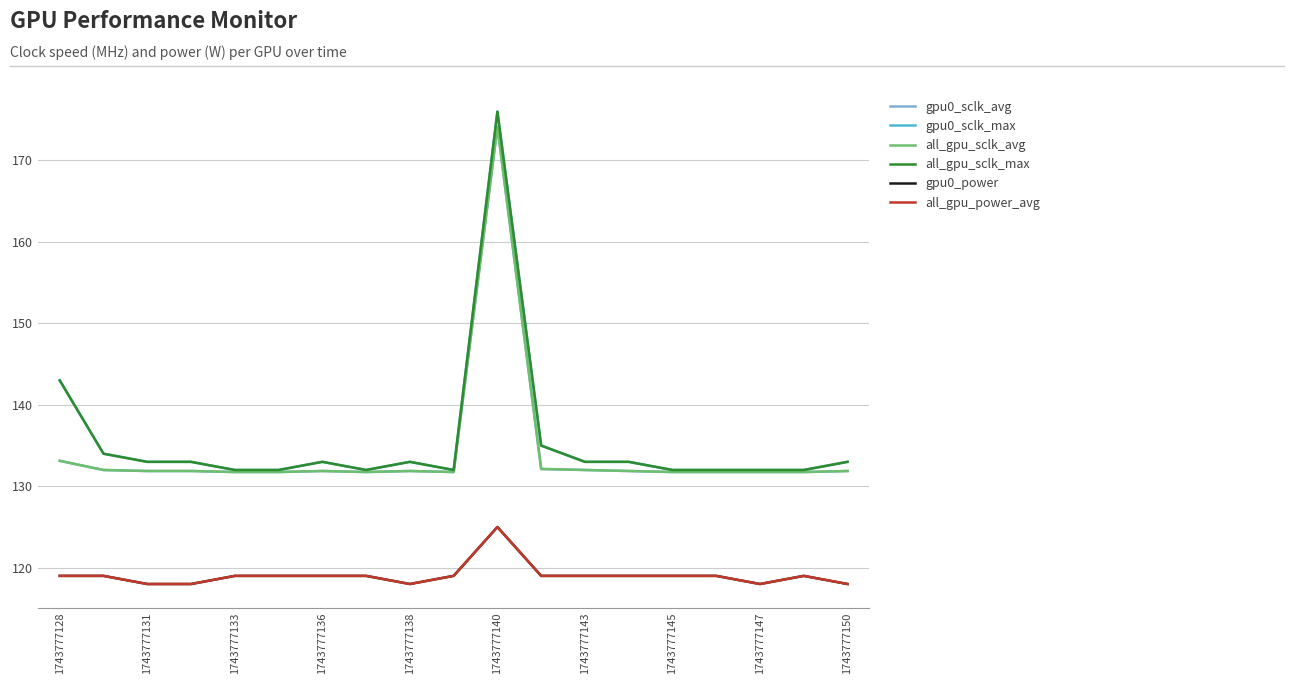

Does the chart have visible grid lines?

Yes